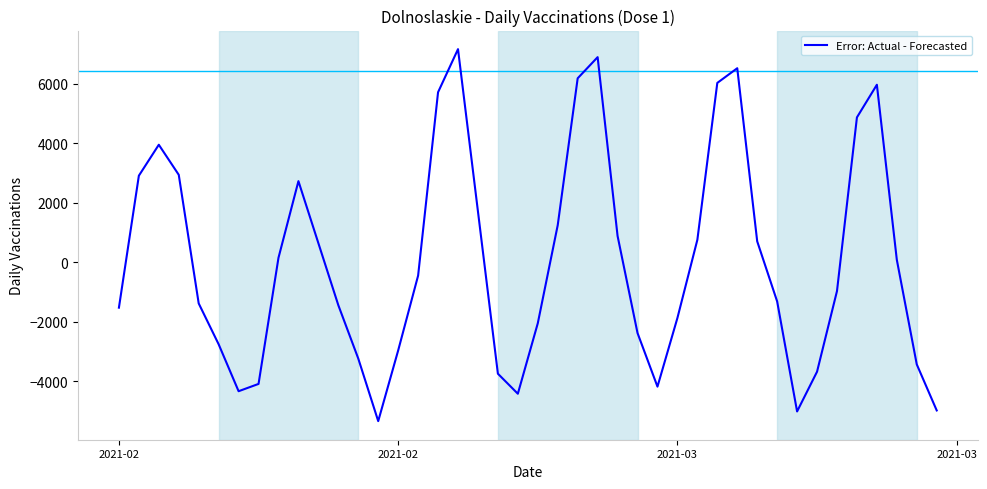

What is the difference between the maximum and minimum values?

12498.0